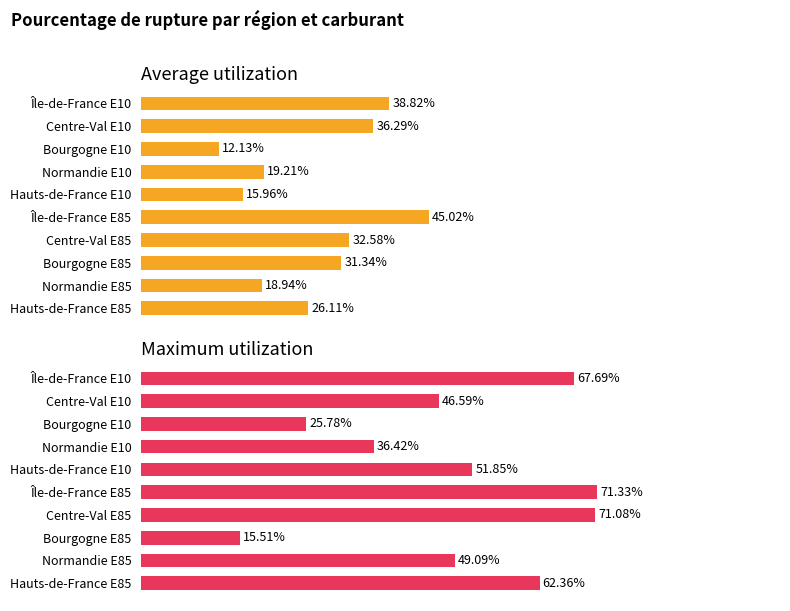

Reading right to left, what are all the values shown in this chart?

Average utilization: 26.1	18.9	31.3	32.6	45.0	16.0	19.2	12.1	36.3	38.8
Maximum utilization: 62.4	49.1	15.5	71.1	71.3	51.9	36.4	25.8	46.6	67.7